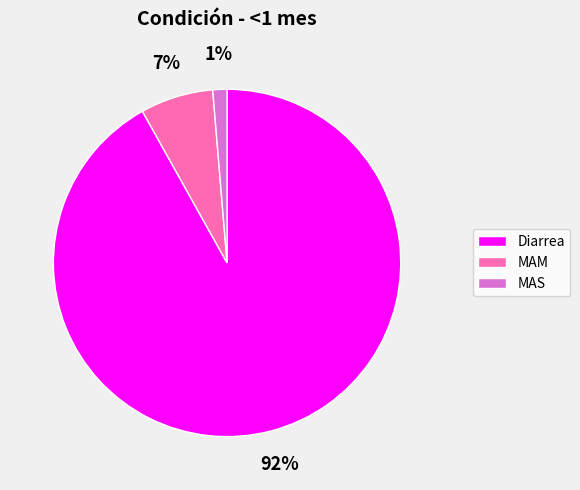

How many slices are in this pie chart?

3